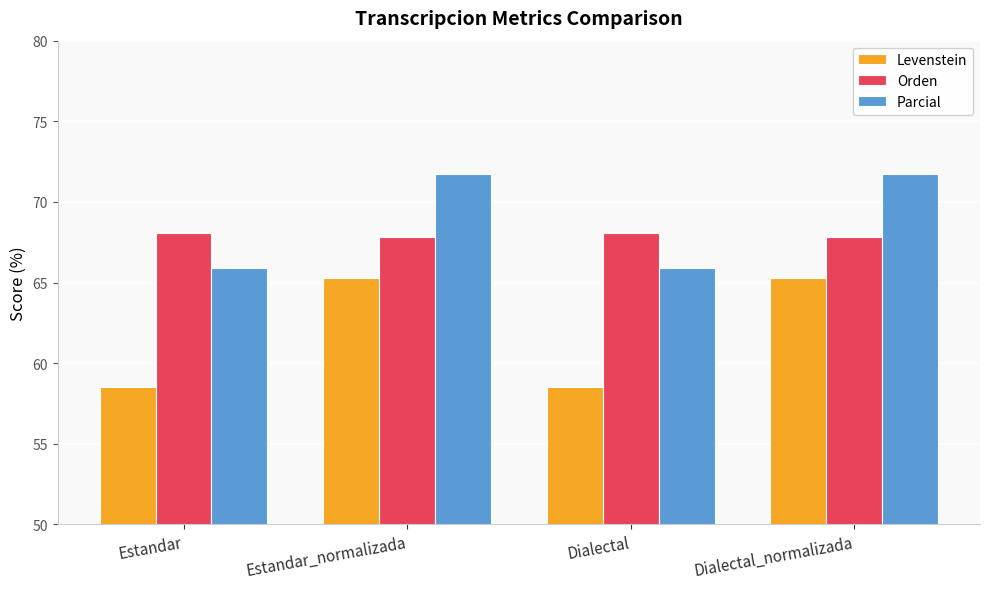

How many data points in Levenstein are less than 65?

2